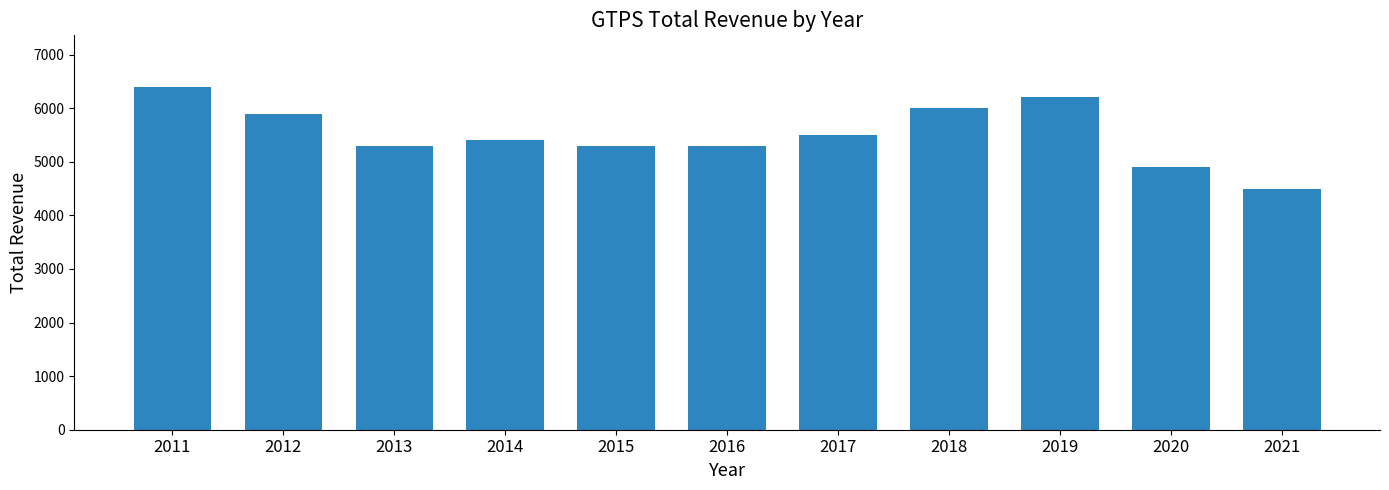

Reading left to right, list all the values displayed in this chart.

6400	5900	5300	5400	5300	5300	5500	6000	6200	4900	4500